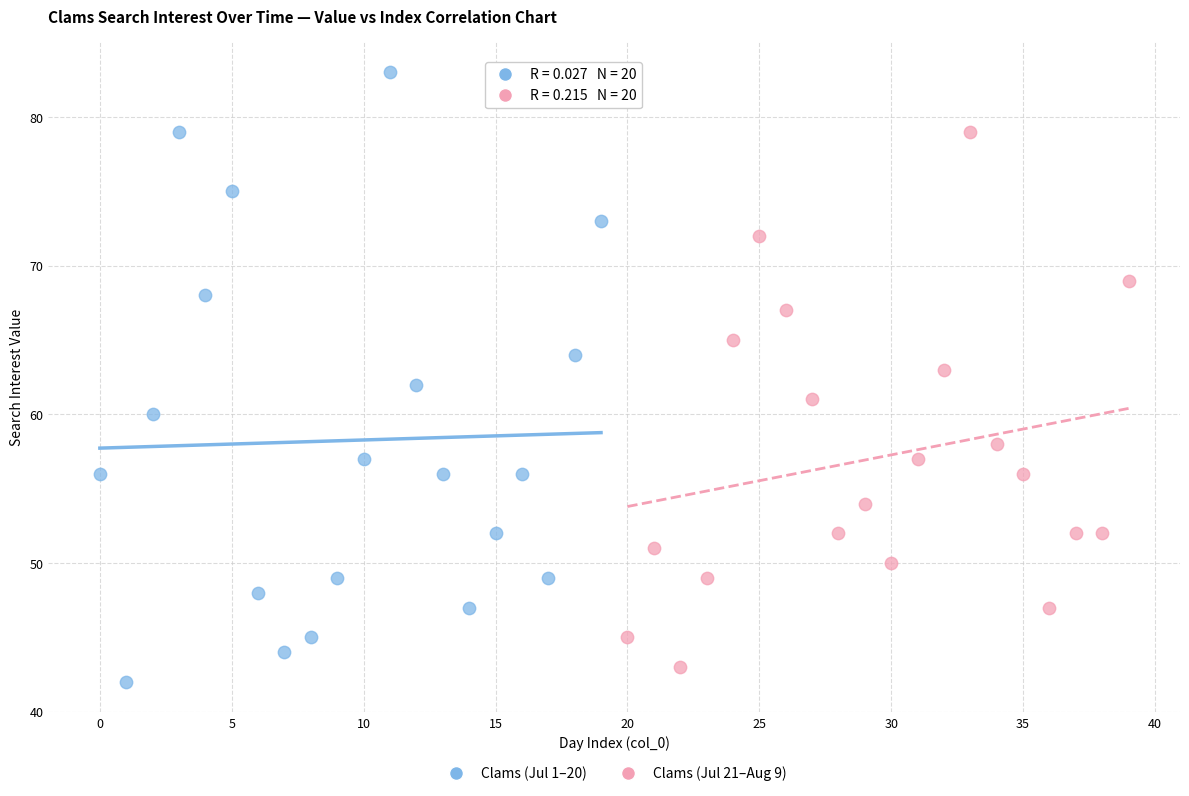

Which series reaches the maximum Y coordinate?

Clams (Jul 1–20)